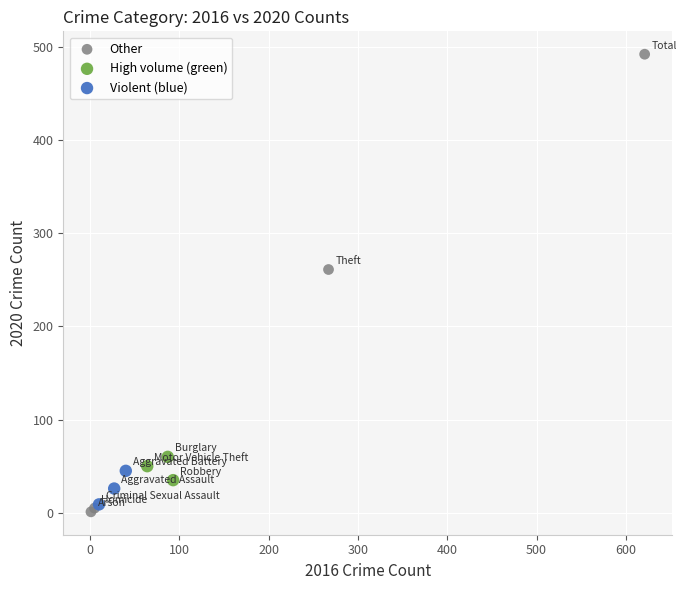

What are all the series names shown in the legend?

Other, High volume (green), Violent (blue)